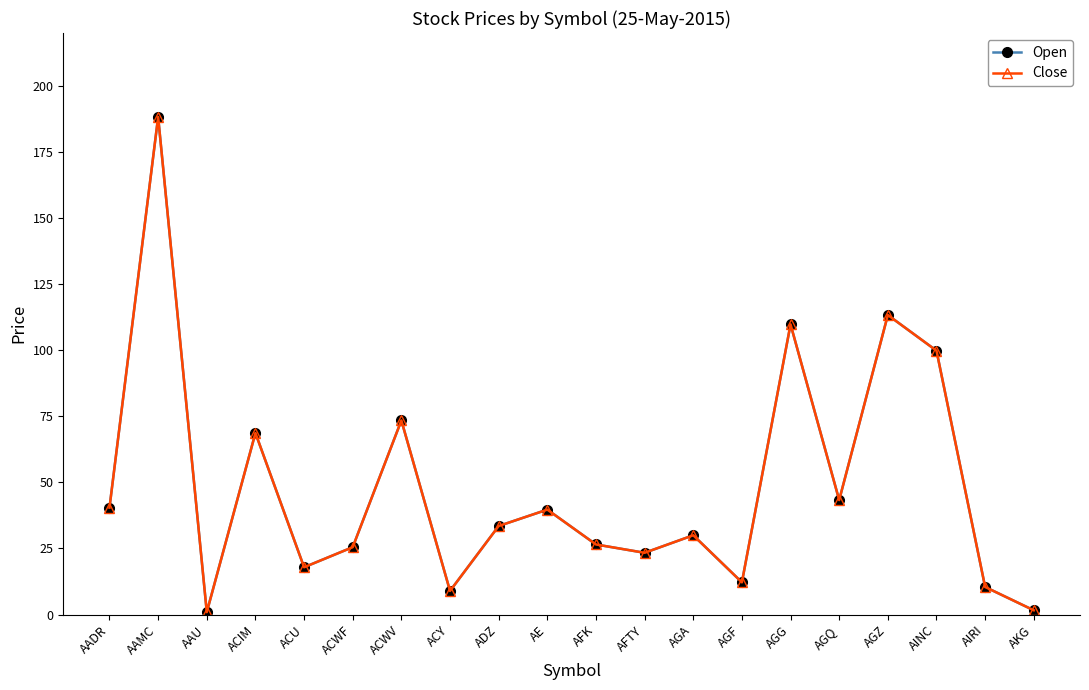

Is this an area chart (filled region under the line)?

No